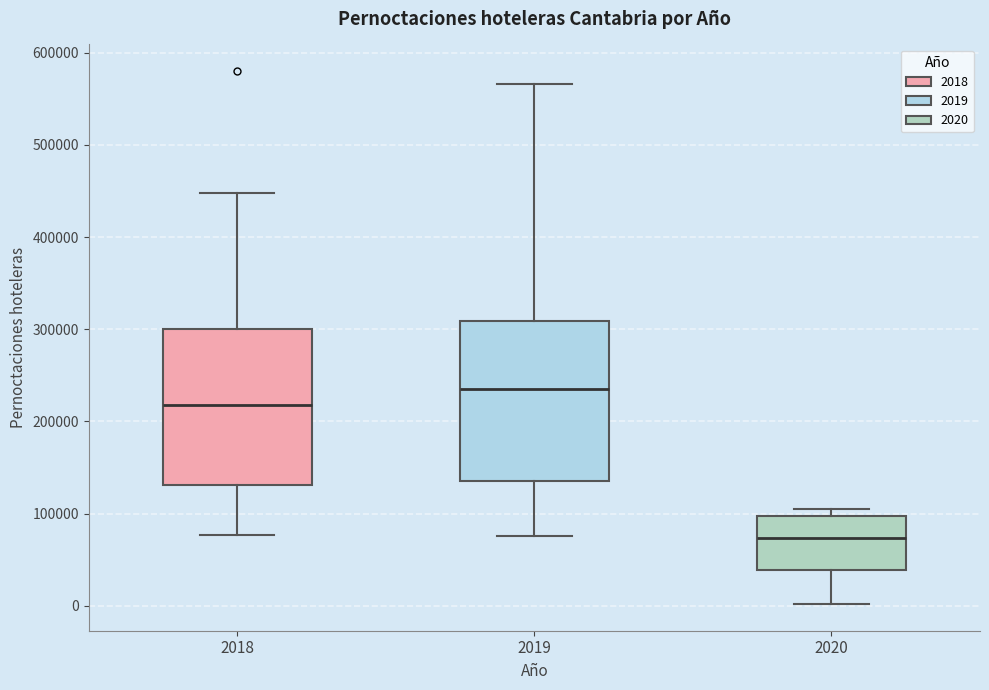

Reading left to right, transcribe this box plot: for each box, give where its median line is, the range the box spans, and where its two whiskers end, as read against the y-axis. The values are not printed on the chart, so give them approximately, as read against the axis.

2018: median 220000, box 130000 to 300000, whiskers 80000 to 450000
2019: median 230000, box 140000 to 310000, whiskers 80000 to 570000
2020: median 70000, box 40000 to 100000, whiskers 0 to 100000 (just above the box's upper edge)